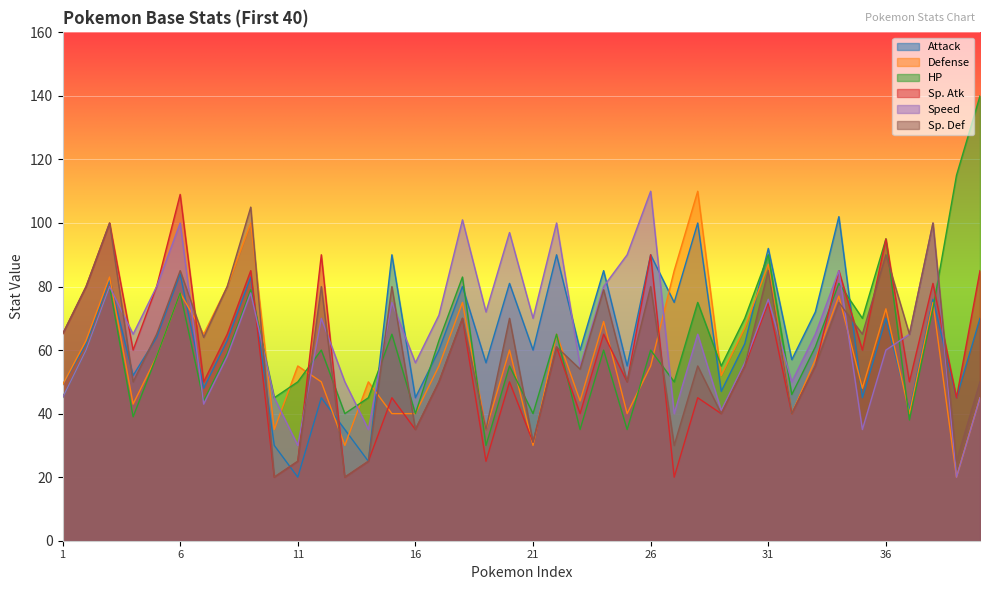

True or false: Sp. Def has a value of 25 at 11.

True